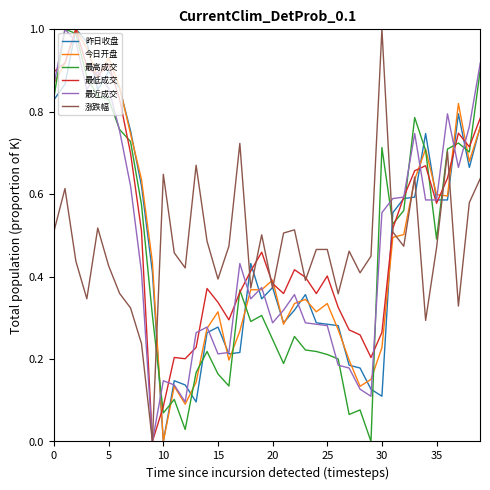

How many interior local valleys does the 涨跌幅 series have?

12